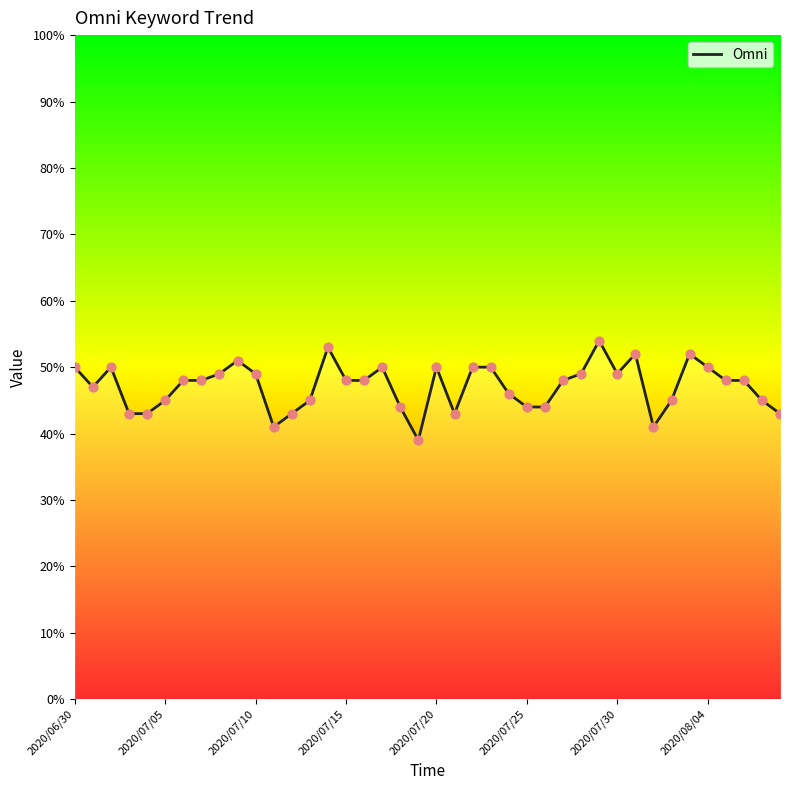

What is the difference between the maximum and minimum values?

15